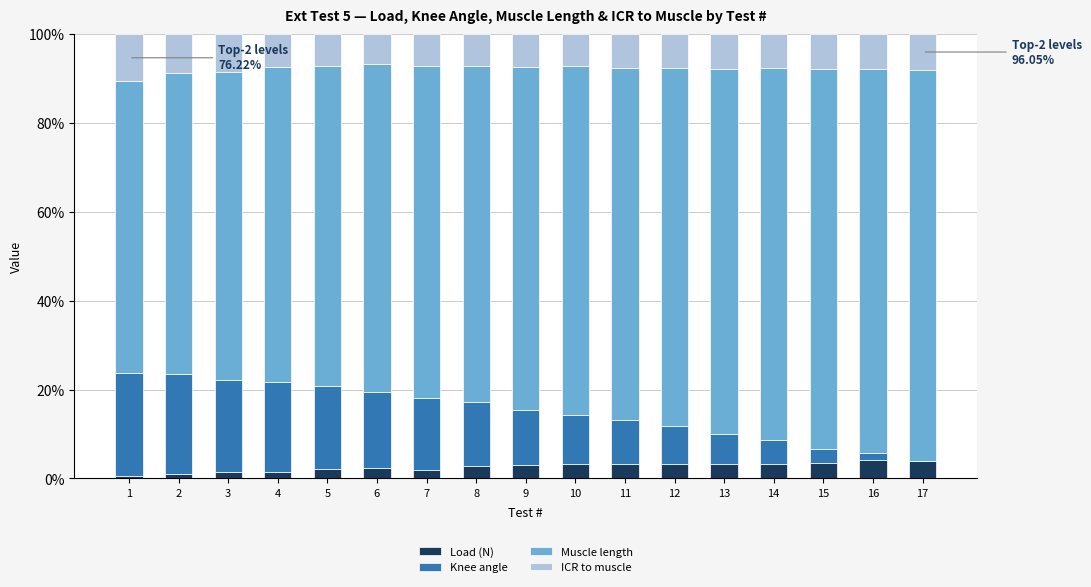

What is the maximum value for Load (N)?

4.1